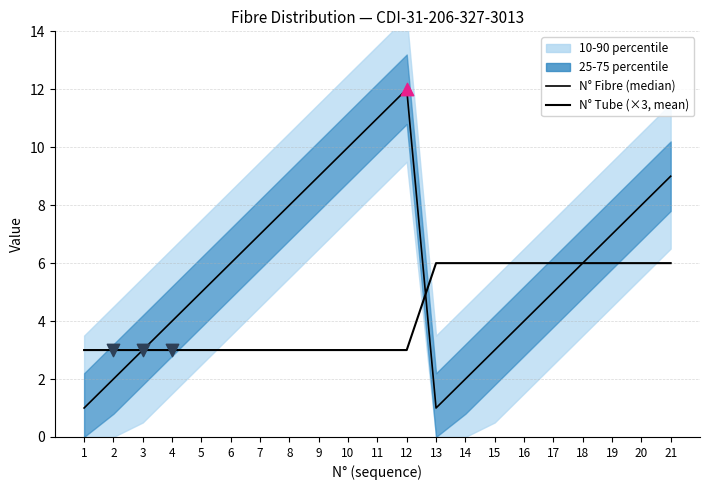

At which category is the sum across all series the highest?

12